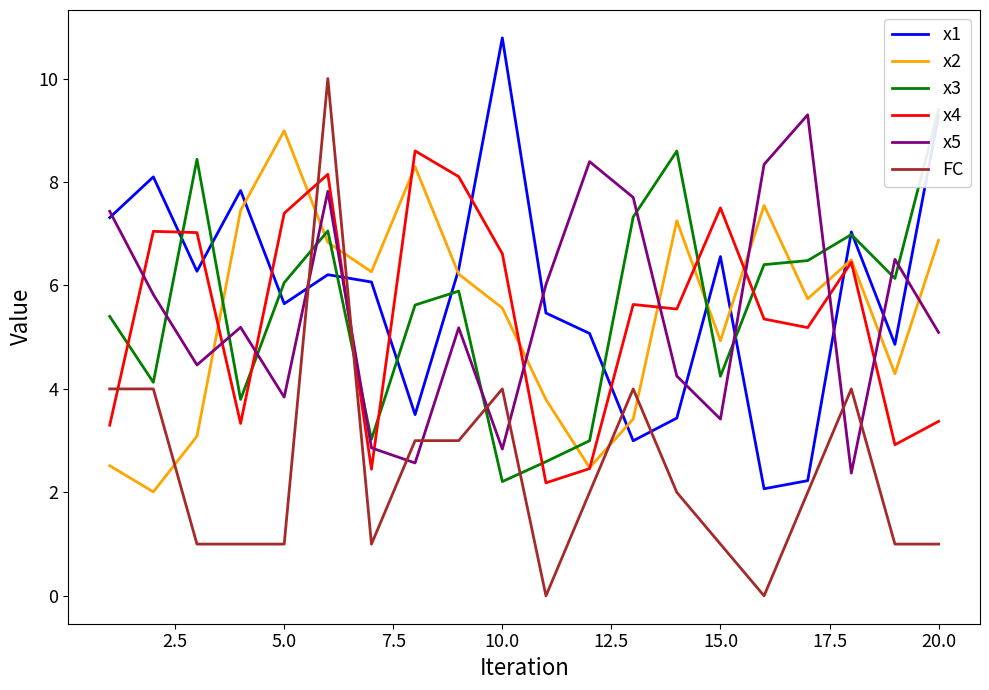

After their last crossing, which series has the higher values: x4 or x1?

x1